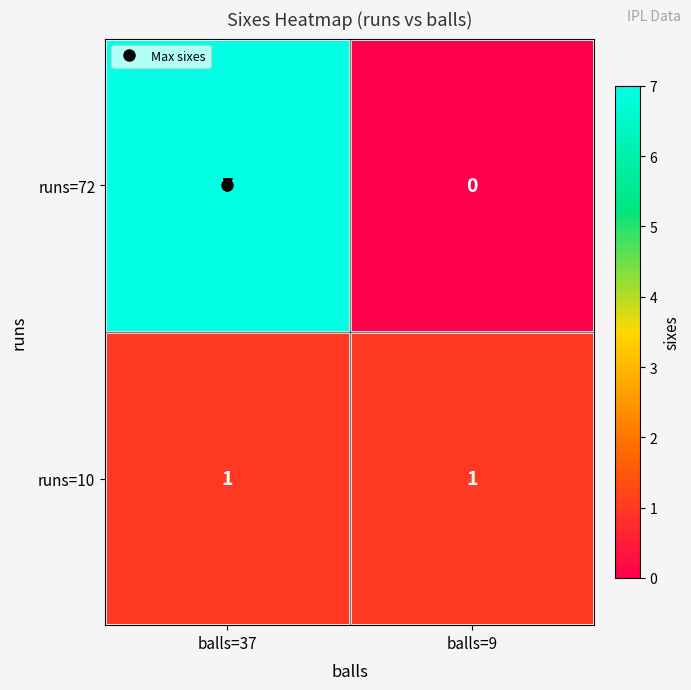

Rank the series by their maximum value, from lowest to highest.

runs=10, runs=72